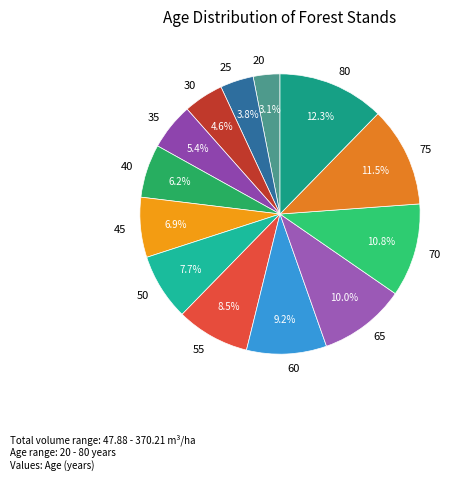

Do 50 and 25 together represent more than half of the pie?

No